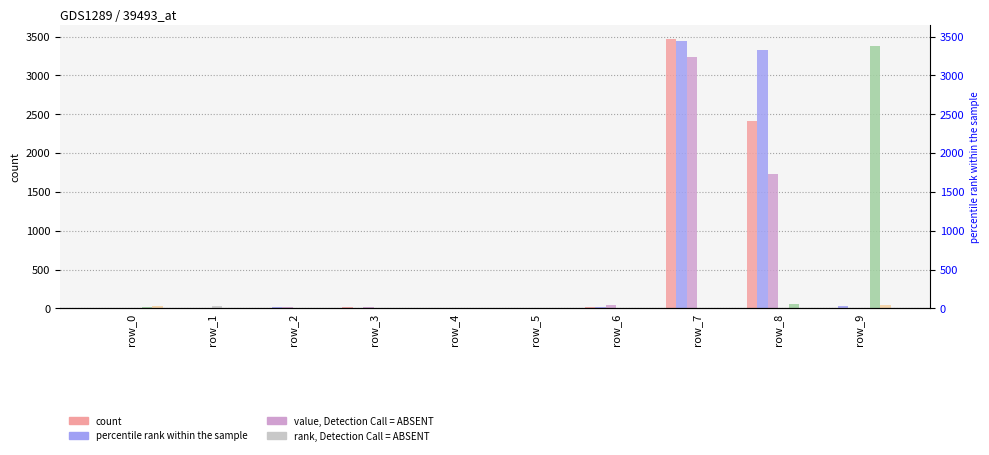

List the series in order of their peak value, lowest first.

col_2, col_1, col_5, col_0, col_3, col_4